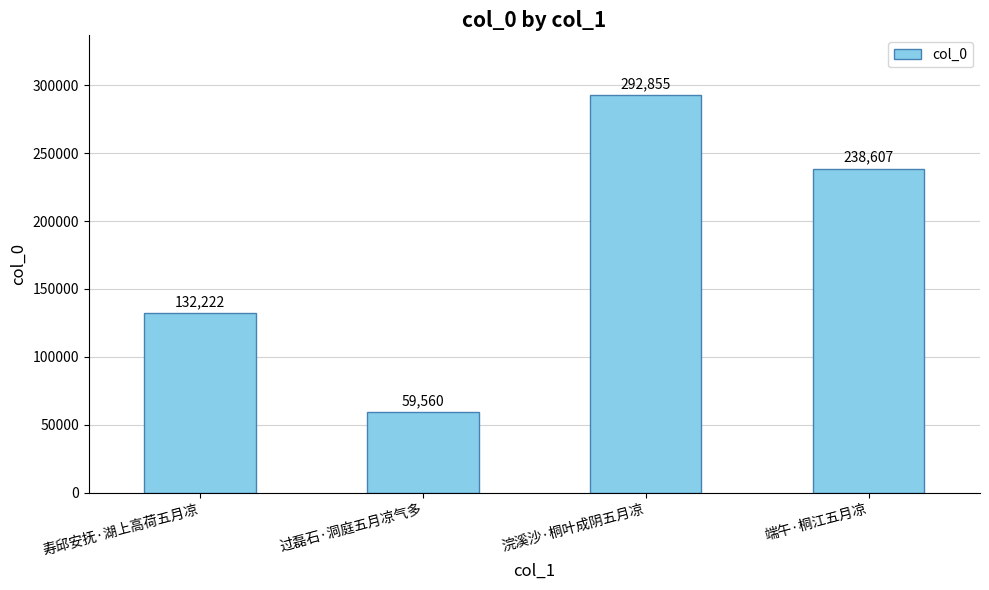

At which label does the data first exceed 238607?

浣溪沙·桐叶成阴五月凉